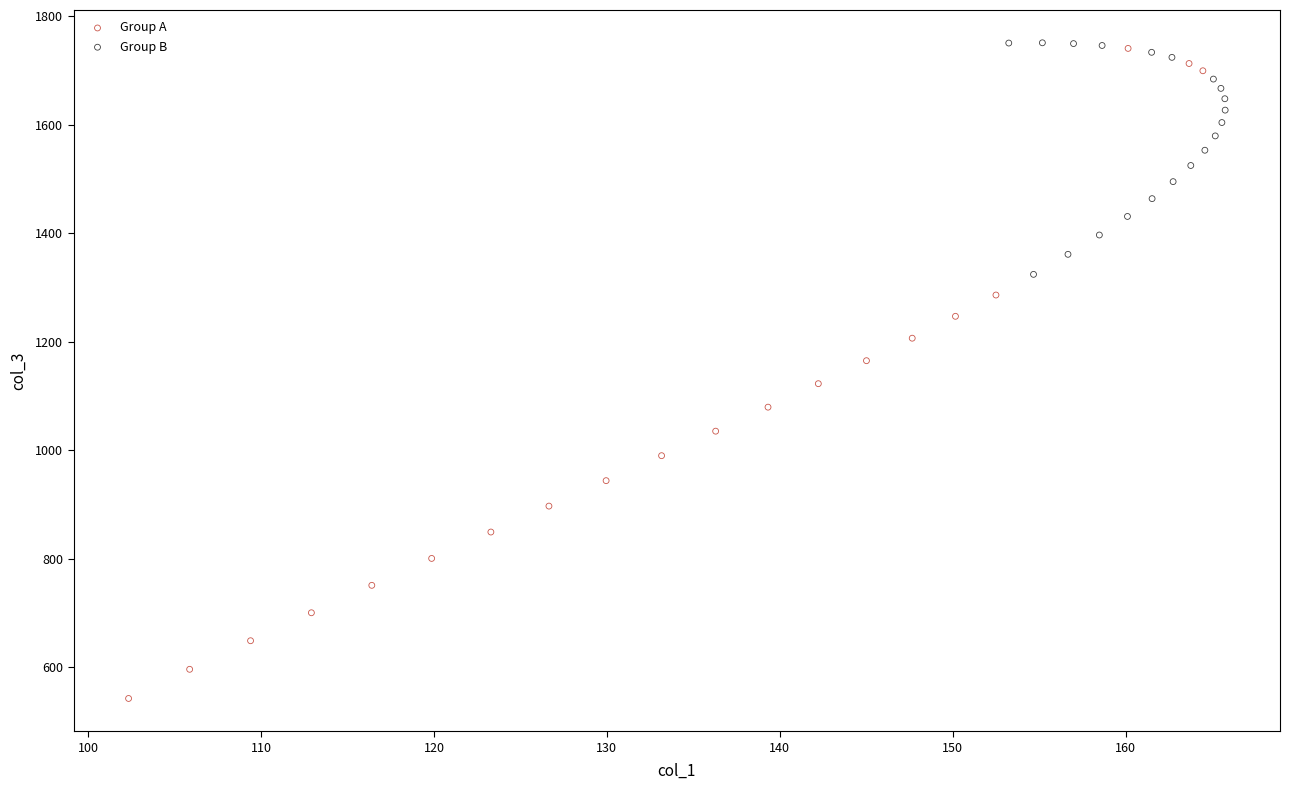

Which series reaches the minimum Y coordinate?

Group A